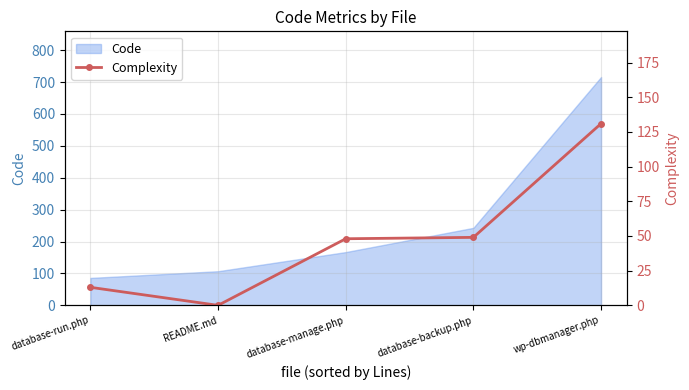

True or false: there are more than 0 points higher than both neighbors.

False